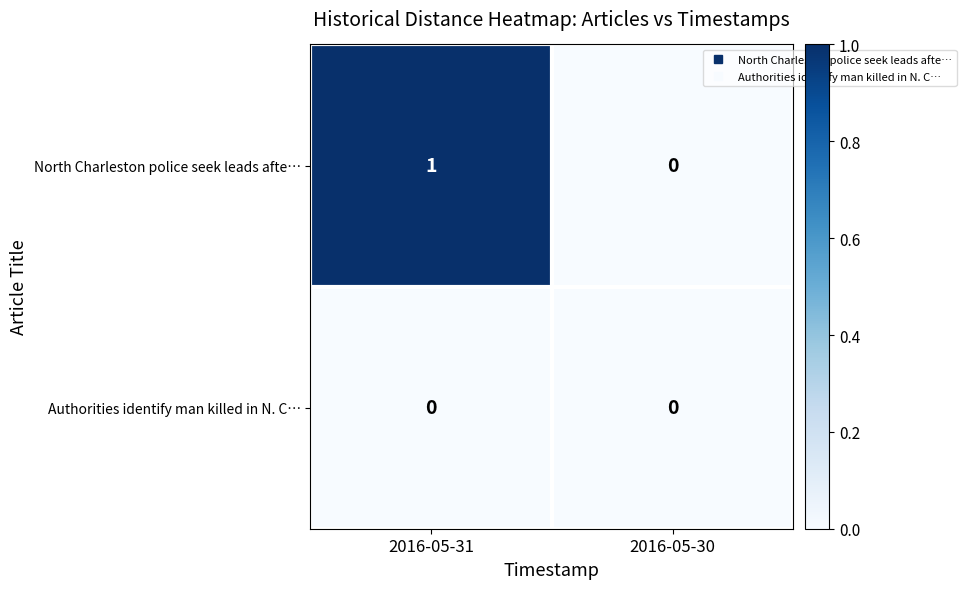

Where is North Charleston police seek leads afte… nearest to the value 0?

2016-05-30